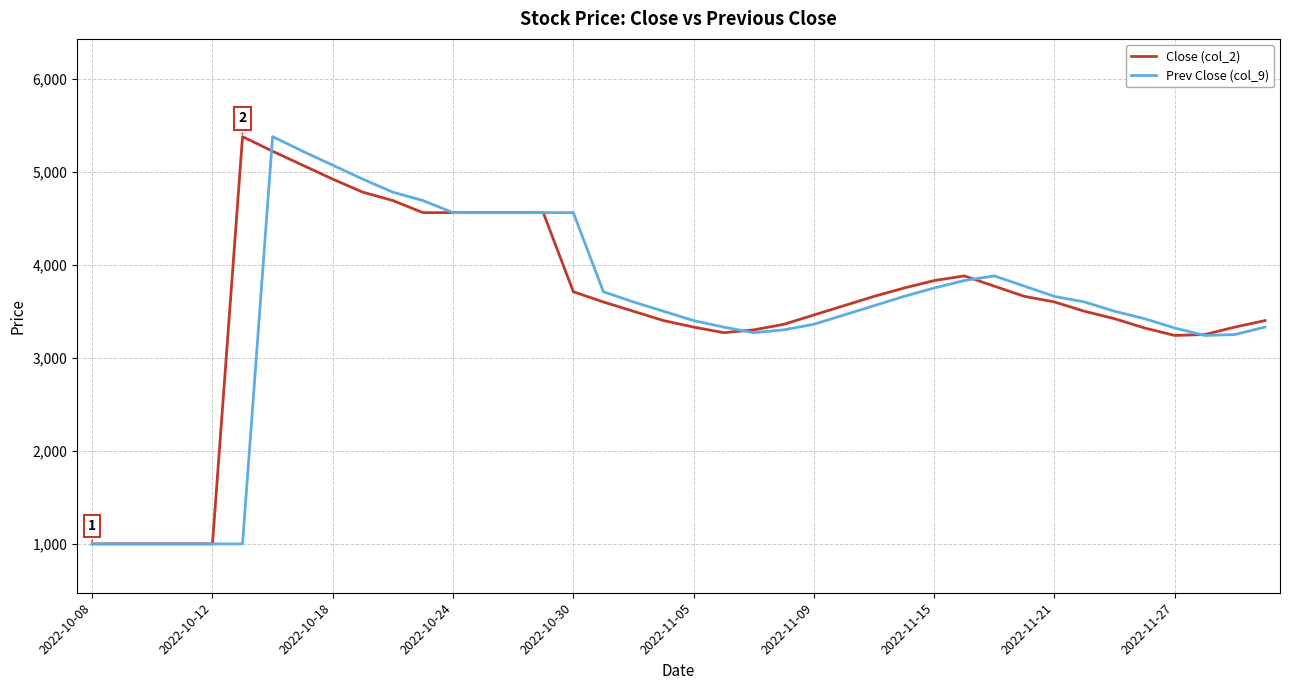

What is the smallest value displayed?

1000